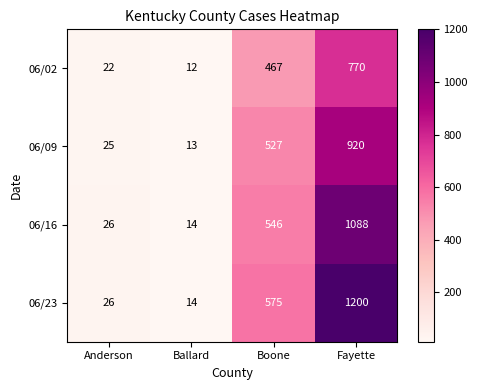

What is the sum of all 06/02 values?

1271